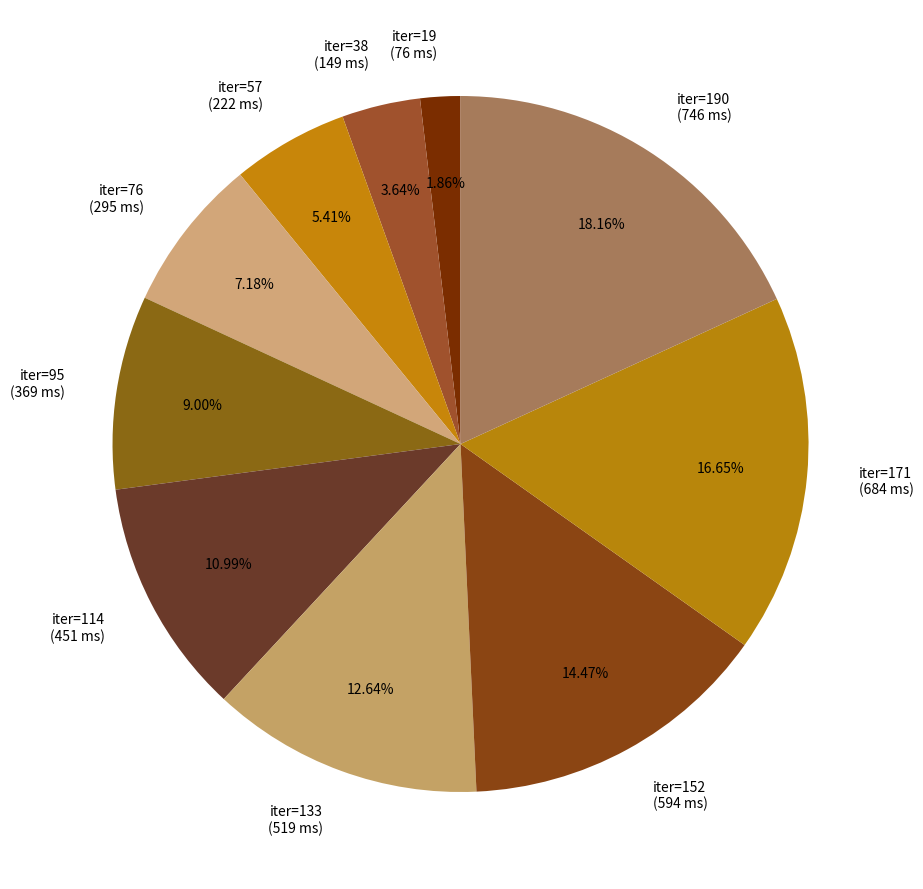

Approximately how many times larger is the value at iter=171 (684 ms) compared to iter=76 (295 ms)?

2.3